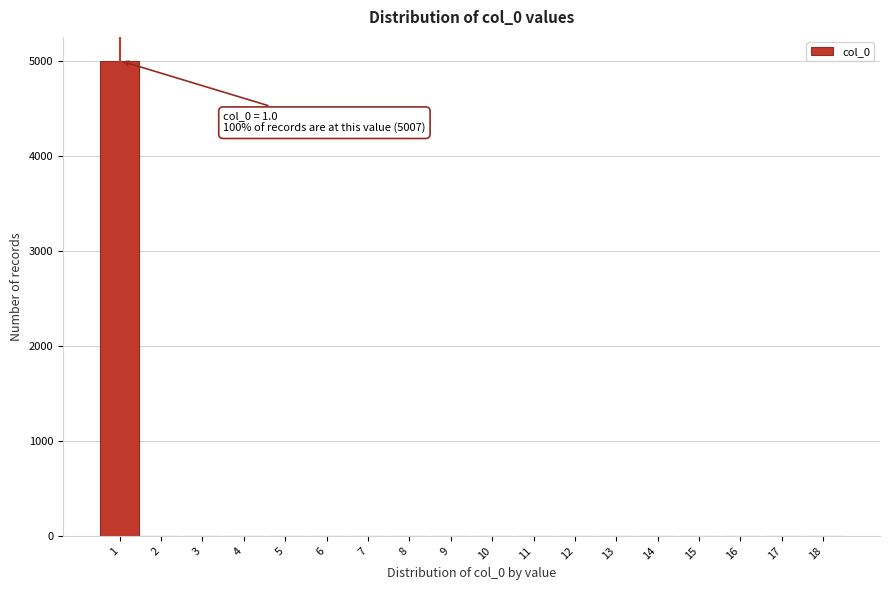

Over which range of the x-axis is the bar tallest?

0.5 to 1.5